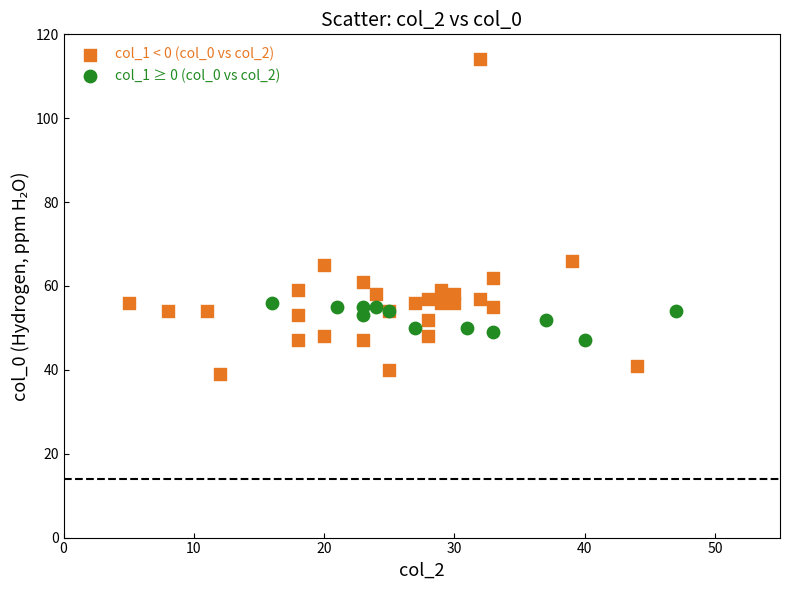

Which series has the largest Y range (max minus min)?

col_1 < 0 (col_0 vs col_2)